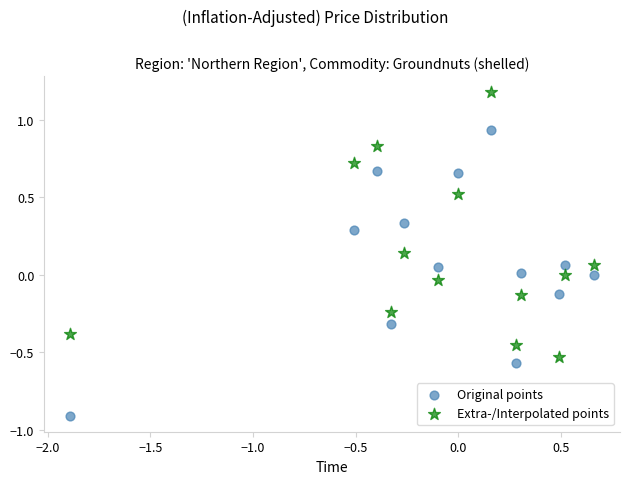

Which series contains the highest Y value?

Extra-/Interpolated points